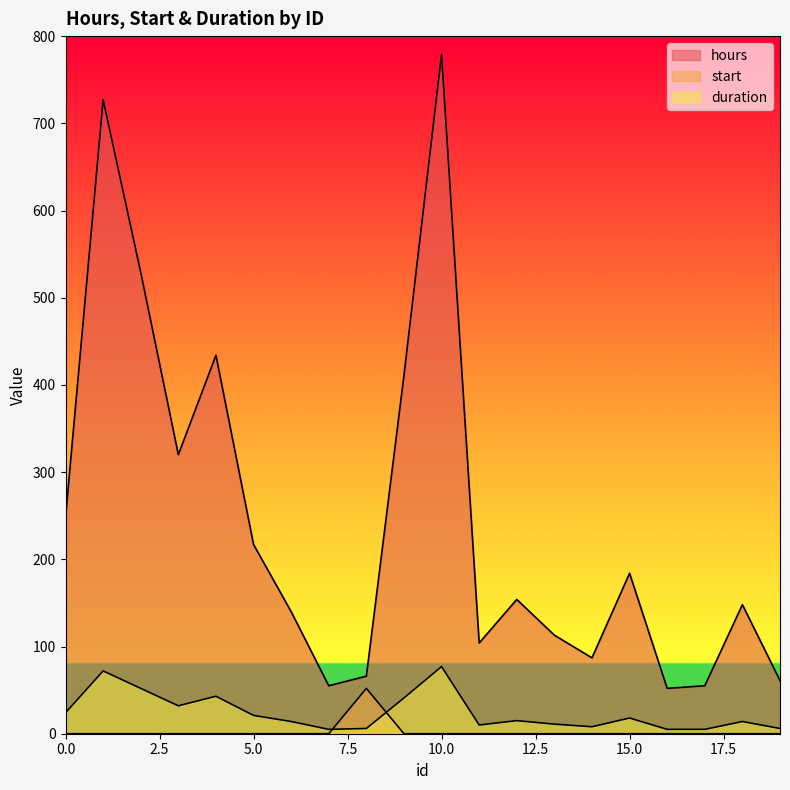

True or false: hours and start intersect in this chart.

False